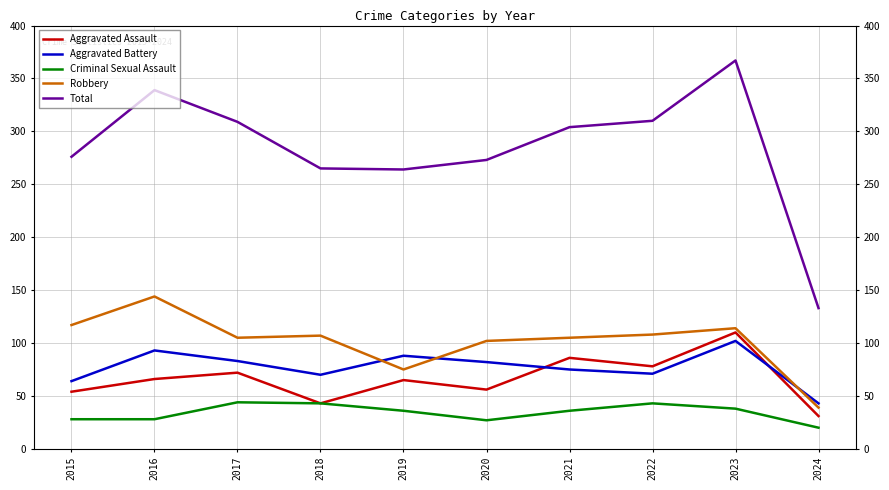

What value does the Robbery series have at 2018, to the nearest 5?

105